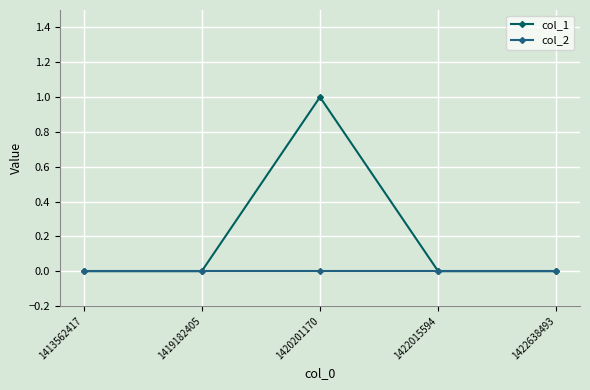

True or false: col_1 has more than 0 points higher than both neighbors.

True